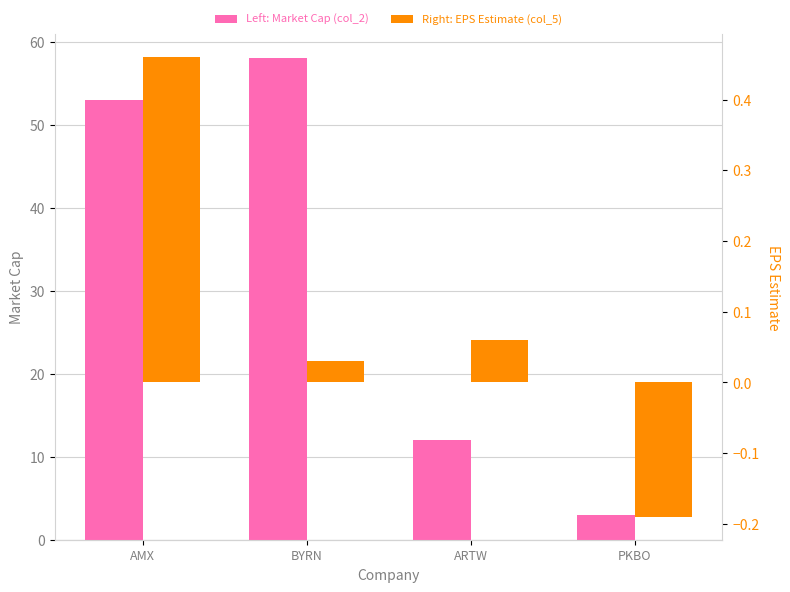

The EPS Estimate (col_5) series shows -0.1 at PKBO. True or false?

False